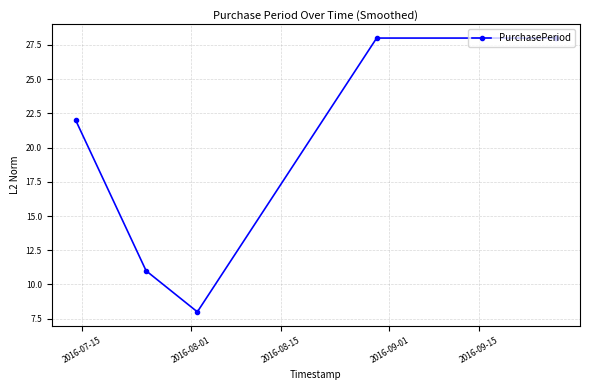

Does the chart display data point markers on the line(s)?

Yes